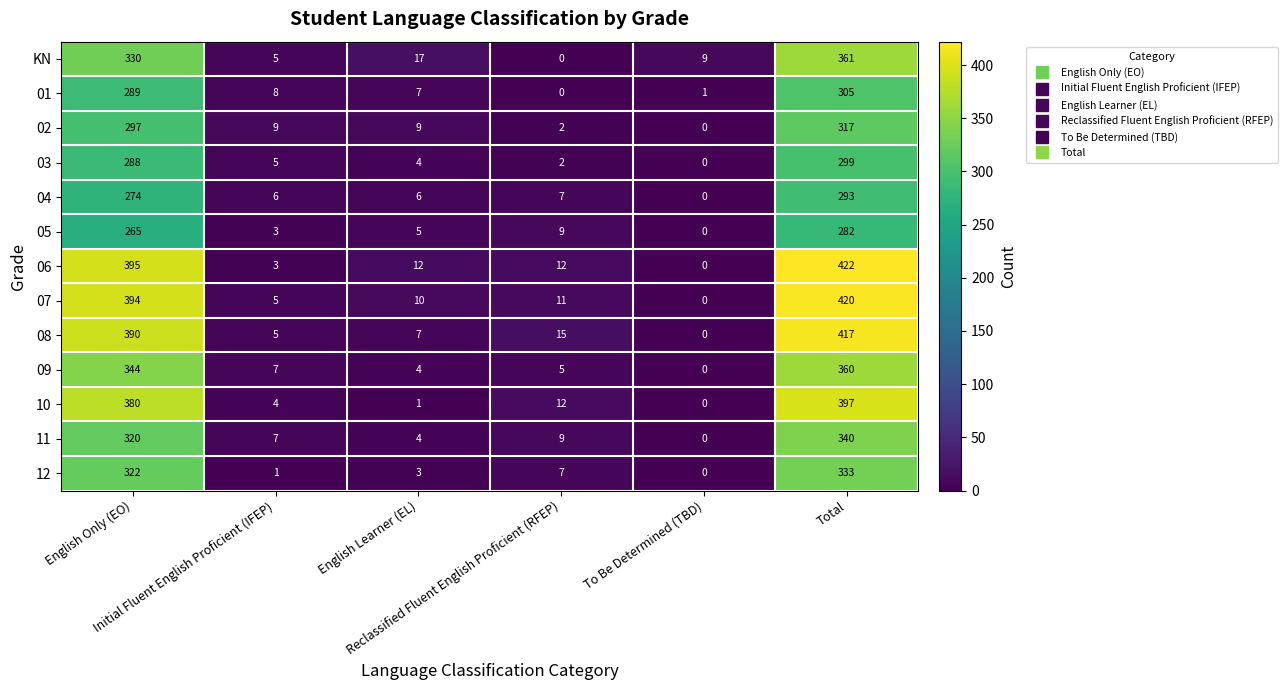

What is the difference between the second highest and second lowest values in the 12 series?

321